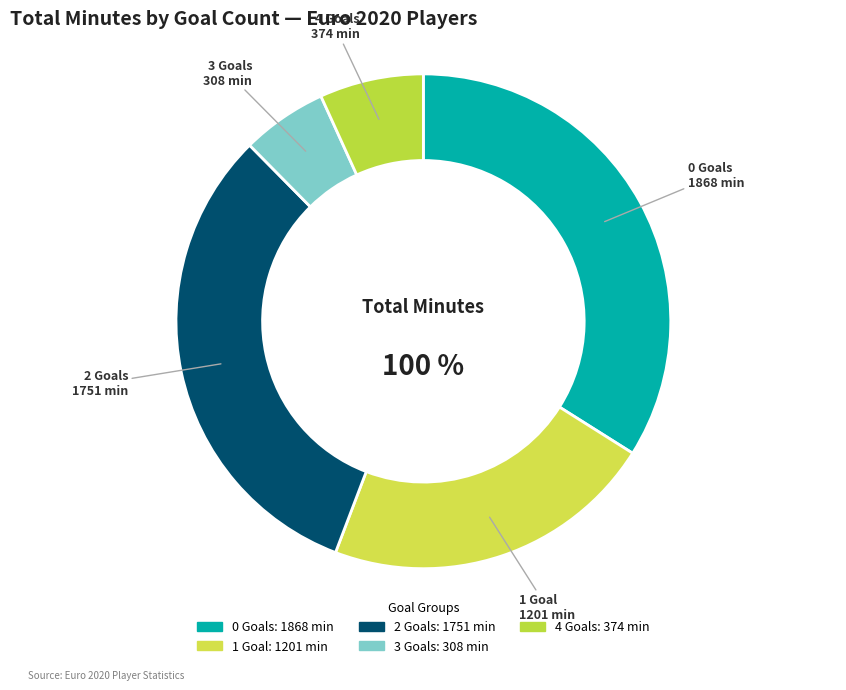

Is it true that Romelu Lukaku is 1% of the pie?

False